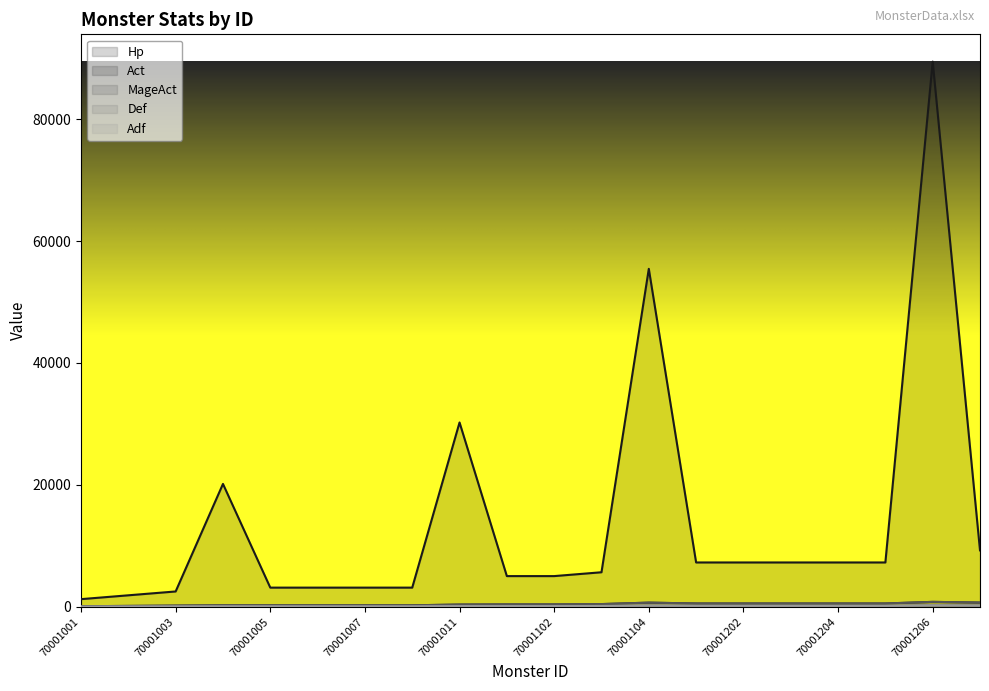

The value of MageAct at 70001102 is 400. True or false?

True